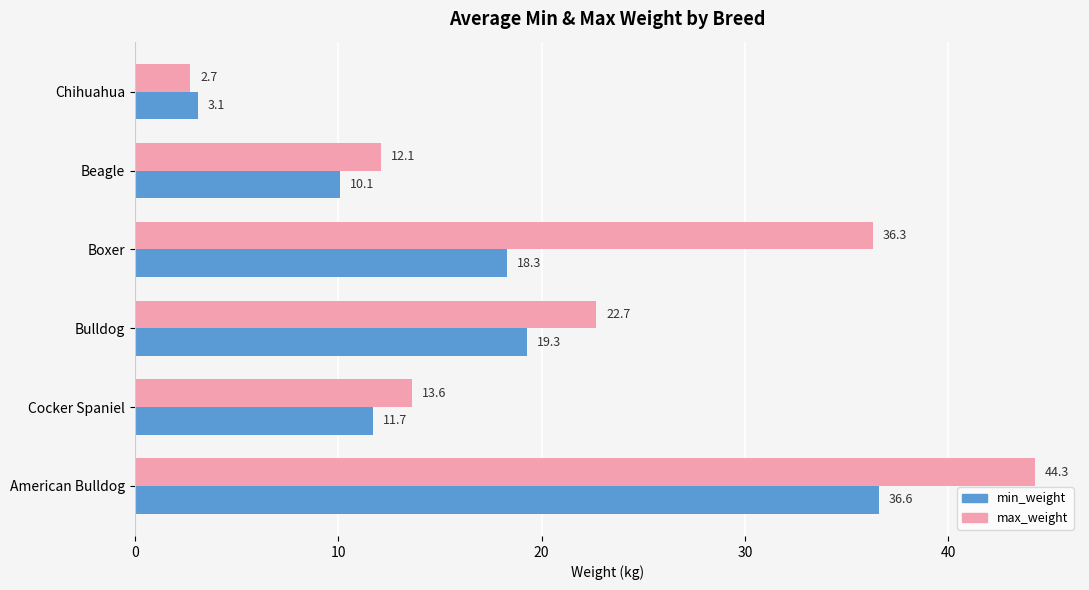

The value of max_weight at Bulldog is 34.4. True or false?

False